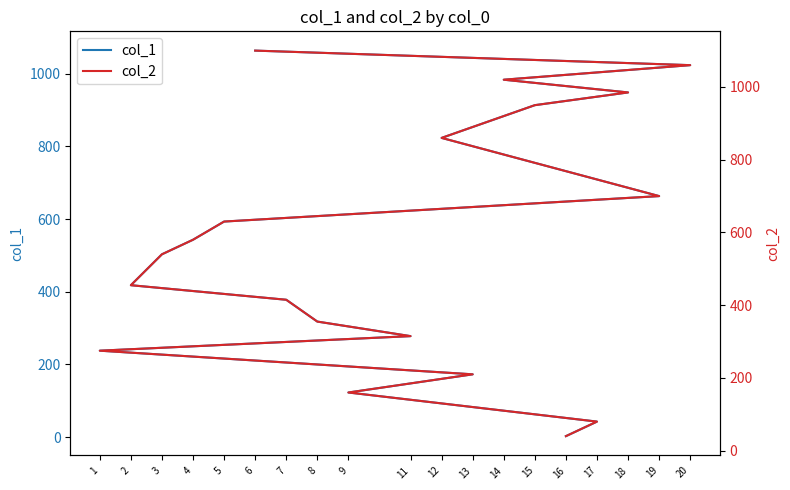

Rank the categories by col_2 value from lowest to highest.

16, 17, 9, 13, 1, 11, 8, 7, 2, 3, 4, 5, 19, 12, 15, 18, 14, 20, 6